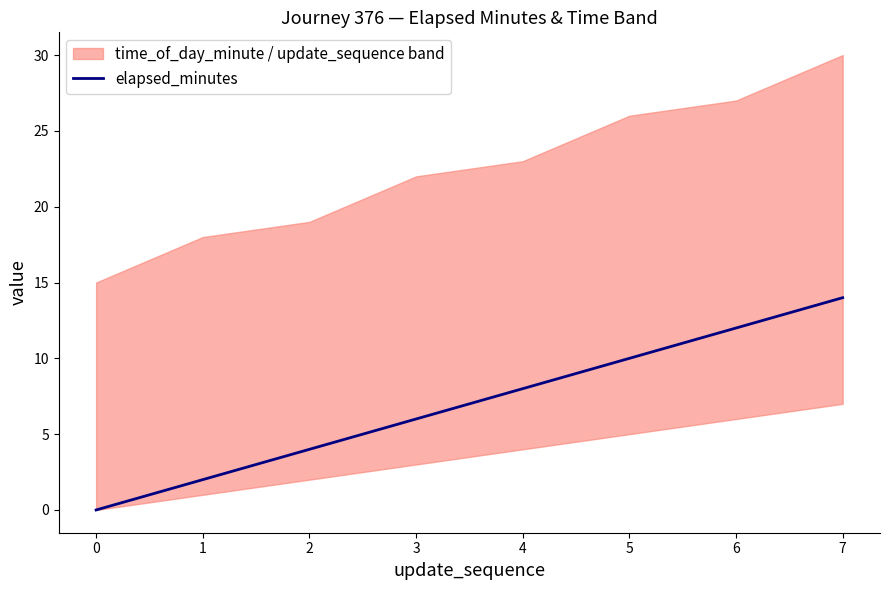

How many lines are shown in the chart?

1